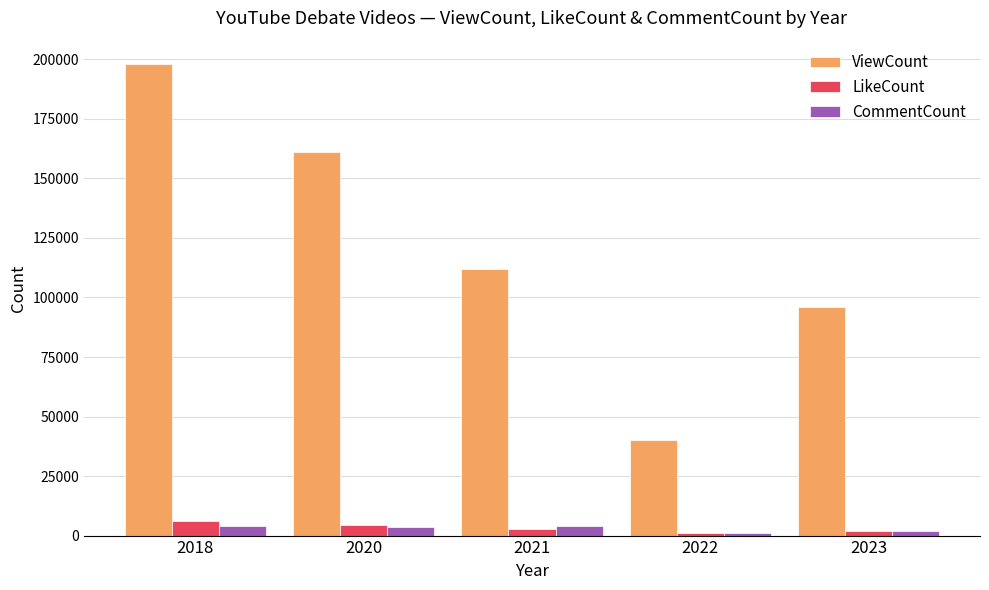

What is the difference between the second highest and second lowest values in the CommentCount series?

1893